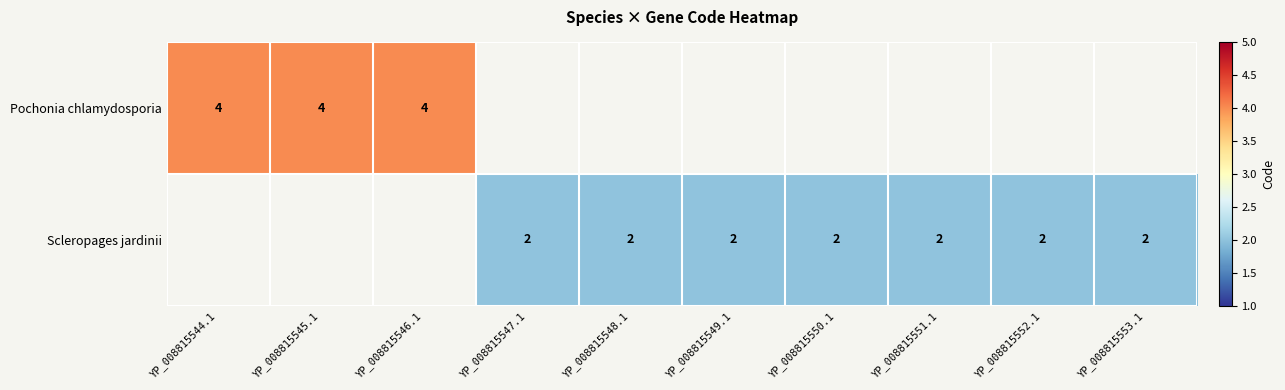

Is it true that Scleropages jardinii equals 1 at YP_008815552.1?

False